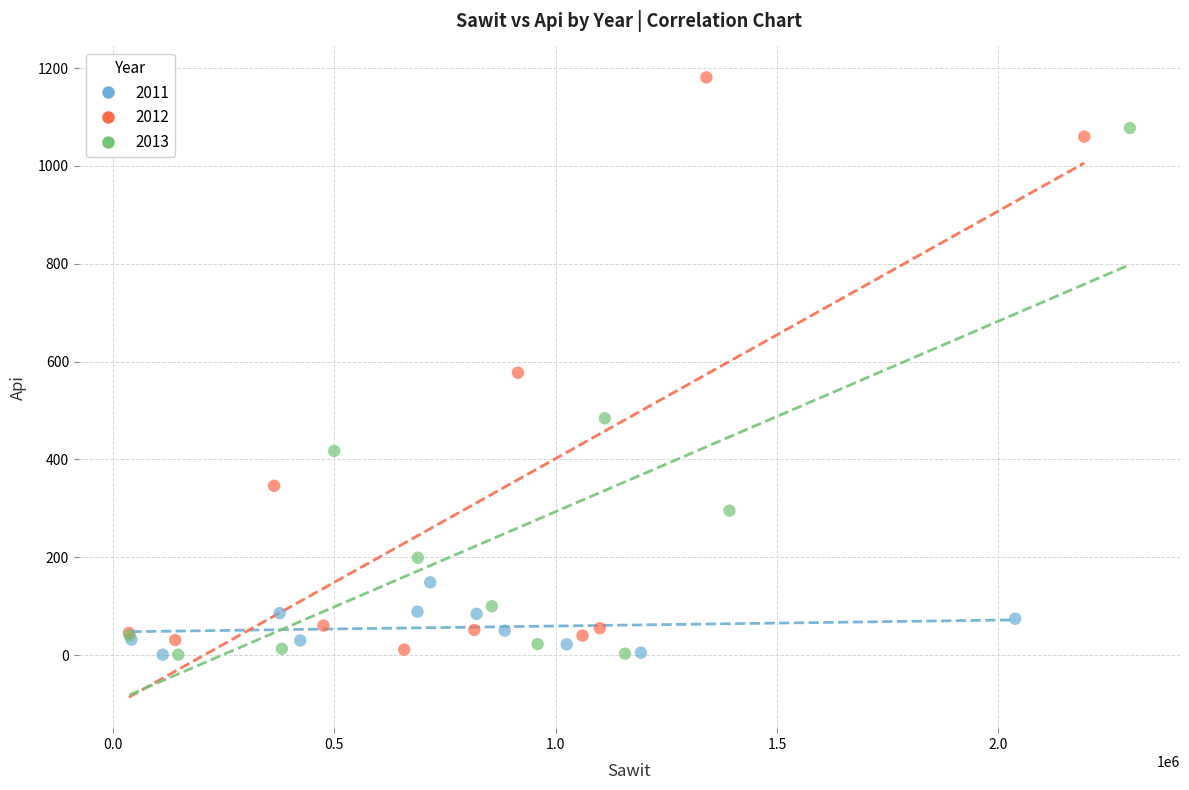

Which series reaches the maximum Y coordinate?

2012